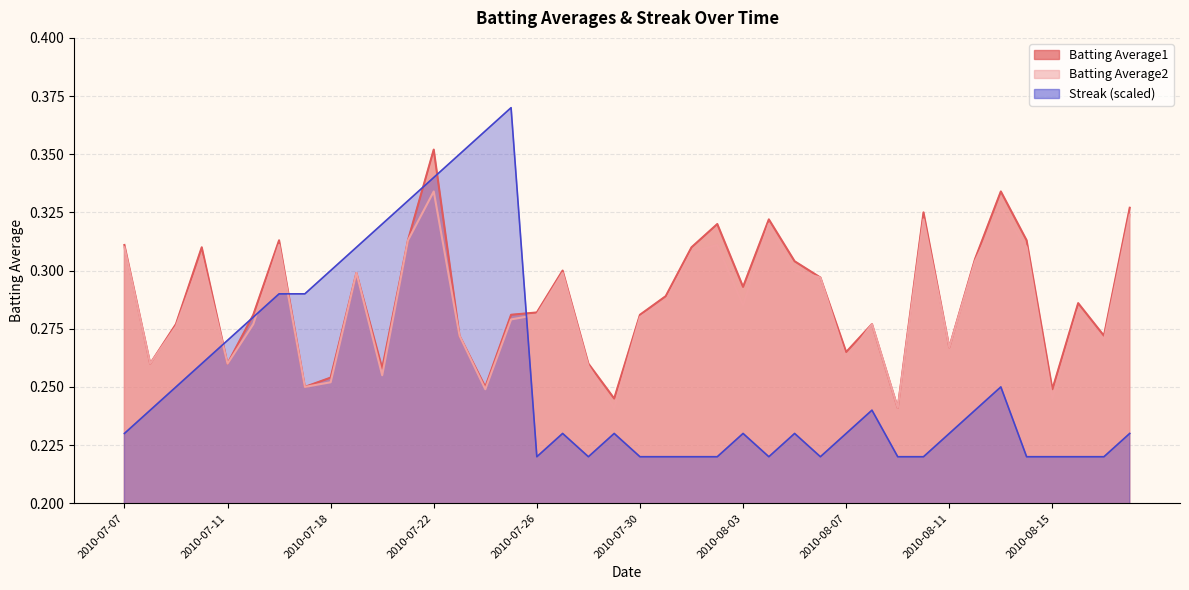

Is it true that Batting Average2 equals 0.4 at 2010-07-24?

False